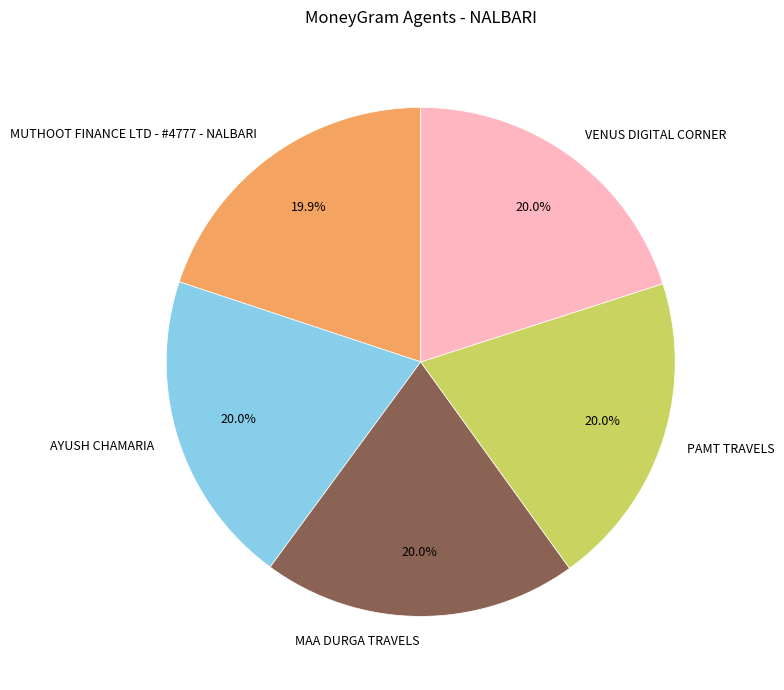

Combined, what portion of the pie is AYUSH CHAMARIA and MAA DURGA TRAVELS?

40.0%